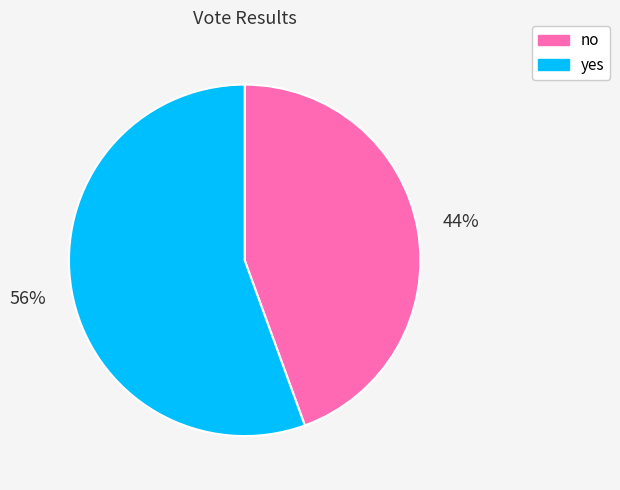

Combined, do yes and no account for over 50%?

Yes